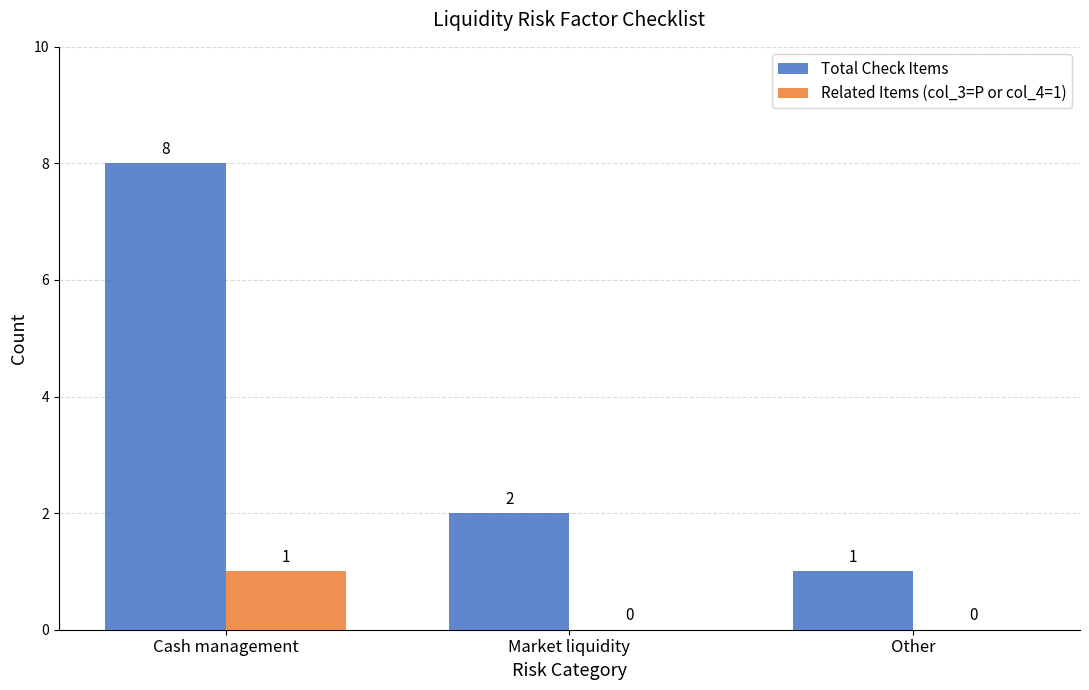

Reading right to left, extract all data points from this chart.

Total Check Items: 1	2	8
Related Items (col_3=P or col_4=1): 0	0	1